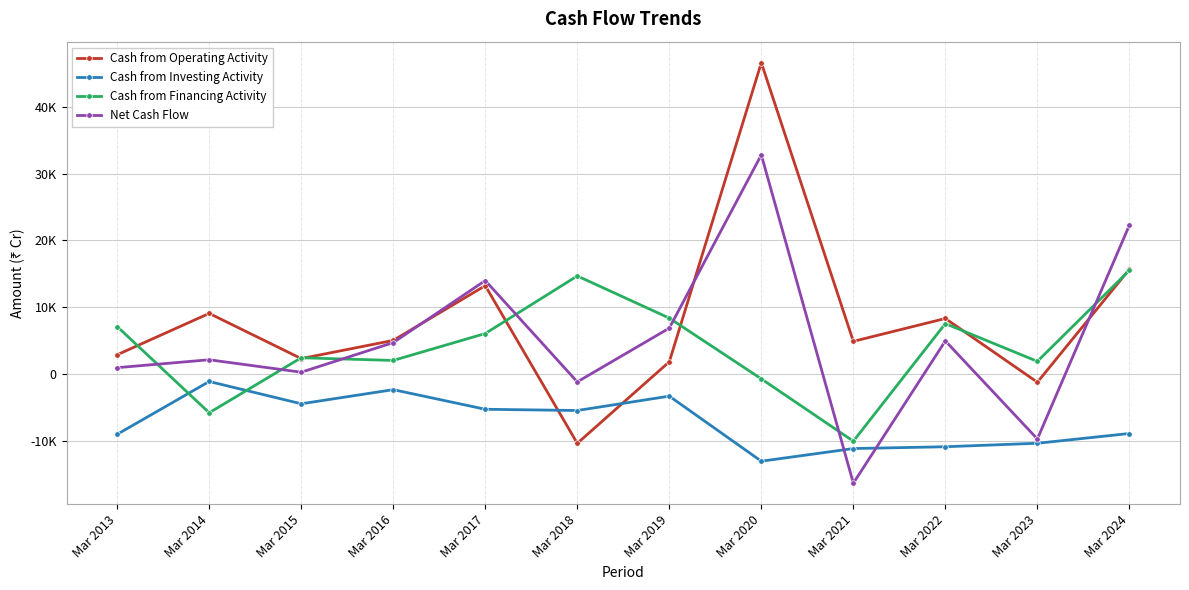

Rank the series at Mar 2024 from highest to lowest value.

Net Cash Flow, Cash from Operating Activity, Cash from Financing Activity, Cash from Investing Activity